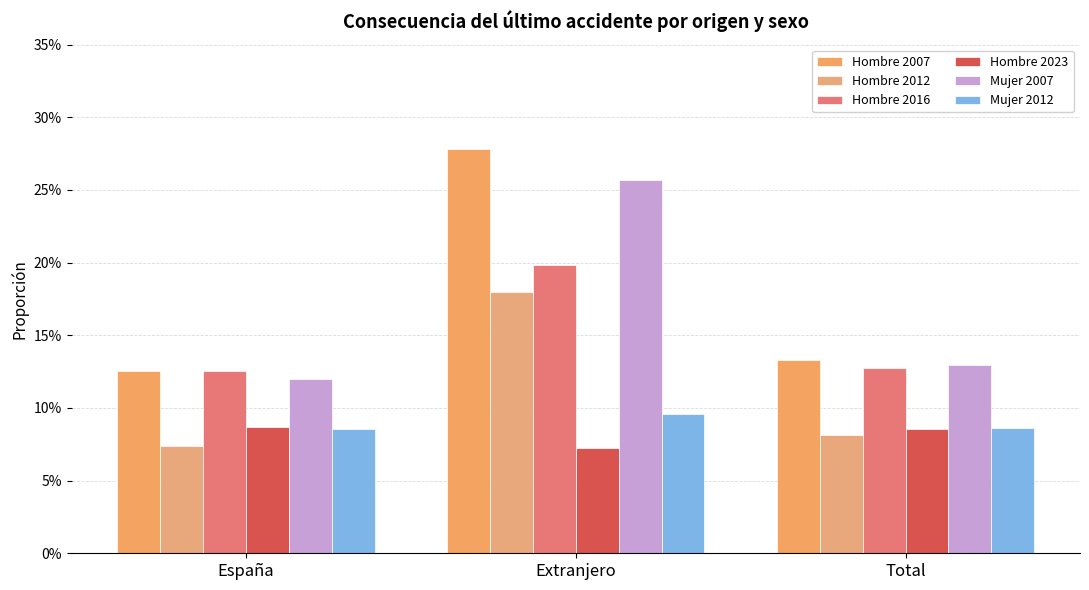

Reading right to left, extract all data points from this chart.

Hombre 2007: 0.1	0.3	0.1
Hombre 2012: 0.1	0.2	0.1
Hombre 2016: 0.1	0.2	0.1
Hombre 2023: 0.1	0.1	0.1
Mujer 2007: 0.1	0.3	0.1
Mujer 2012: 0.1	0.1	0.1